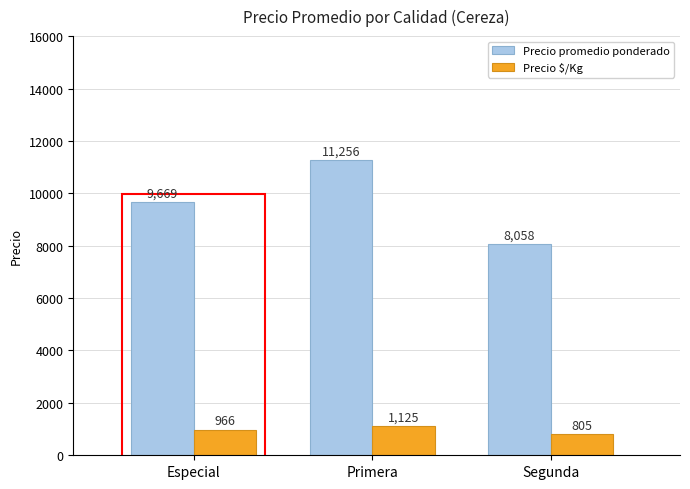

Which series changed the most between Especial and Primera?

Precio promedio ponderado